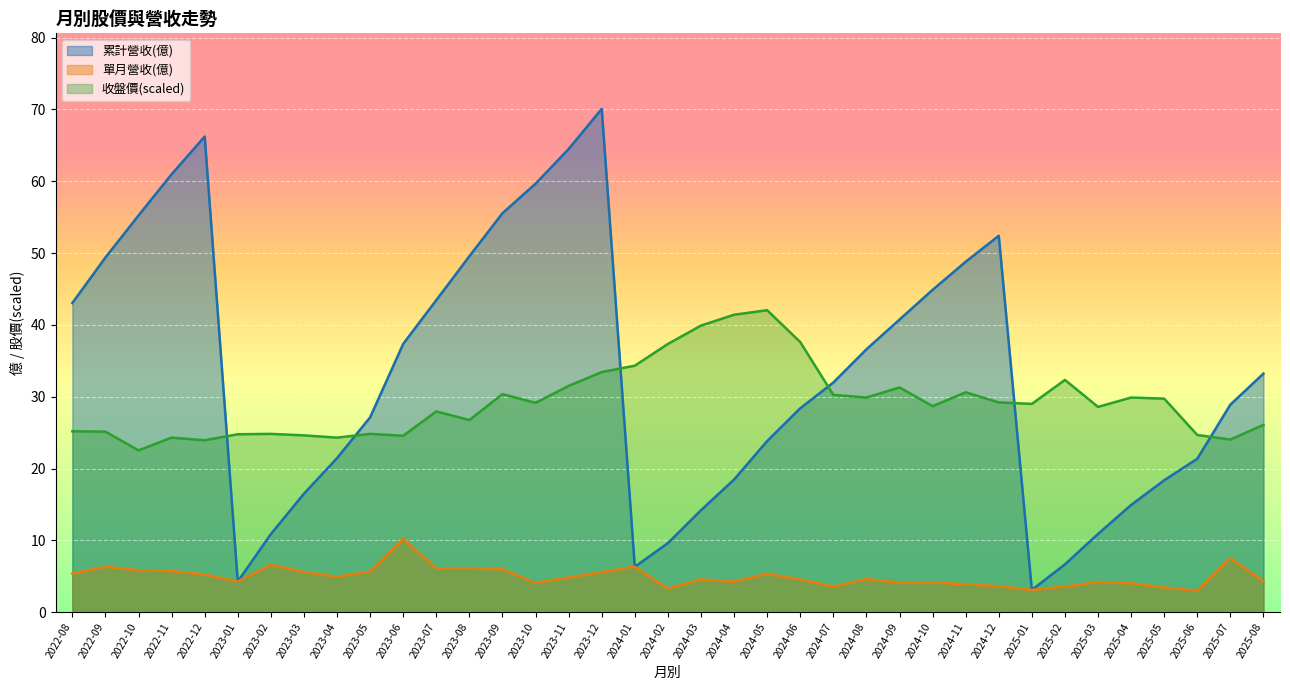

How many data points in 累計營收(億) are above 31?

19